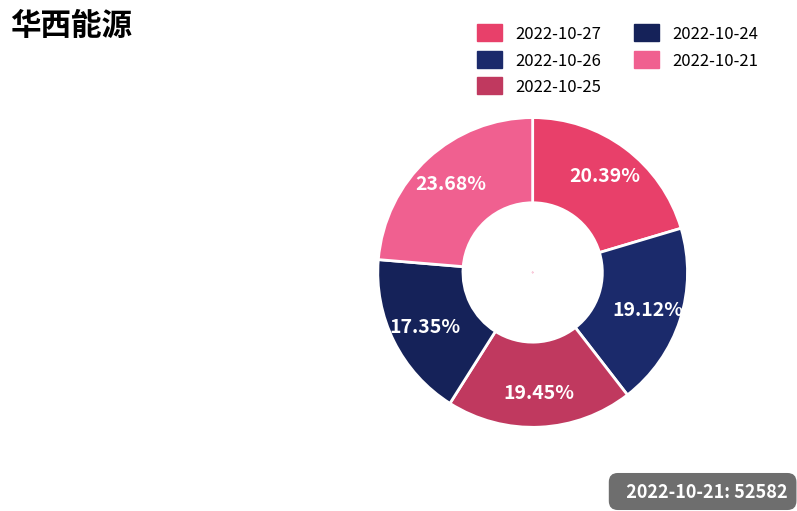

To the nearest percent, what portion does 2022-10-26 represent?

19%